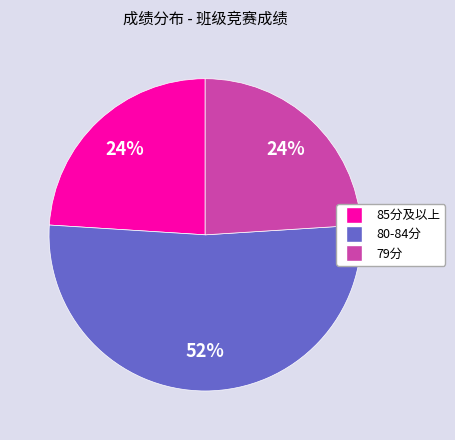

Approximately how many times larger is the value at 80-84分 compared to 85分及以上?

2.2